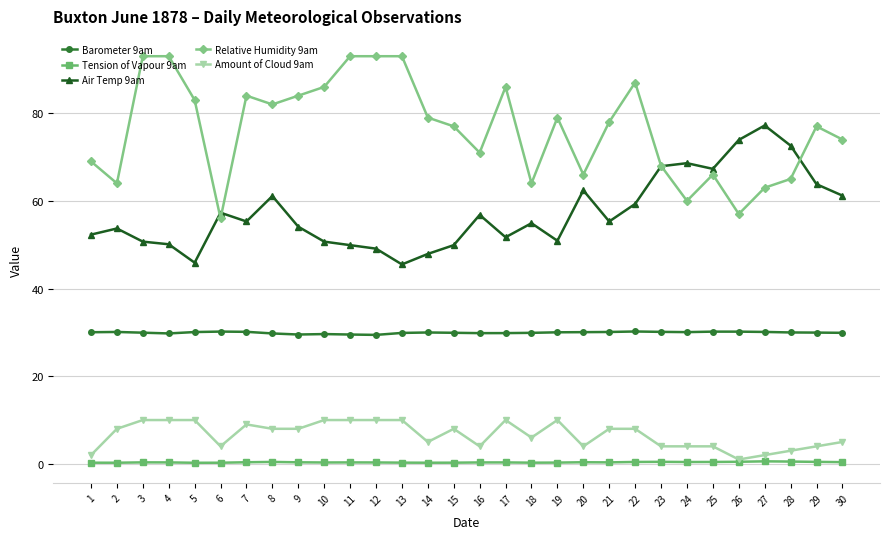

What is the sum of the Tension of Vapour 9am values at 21 and 12?

0.7